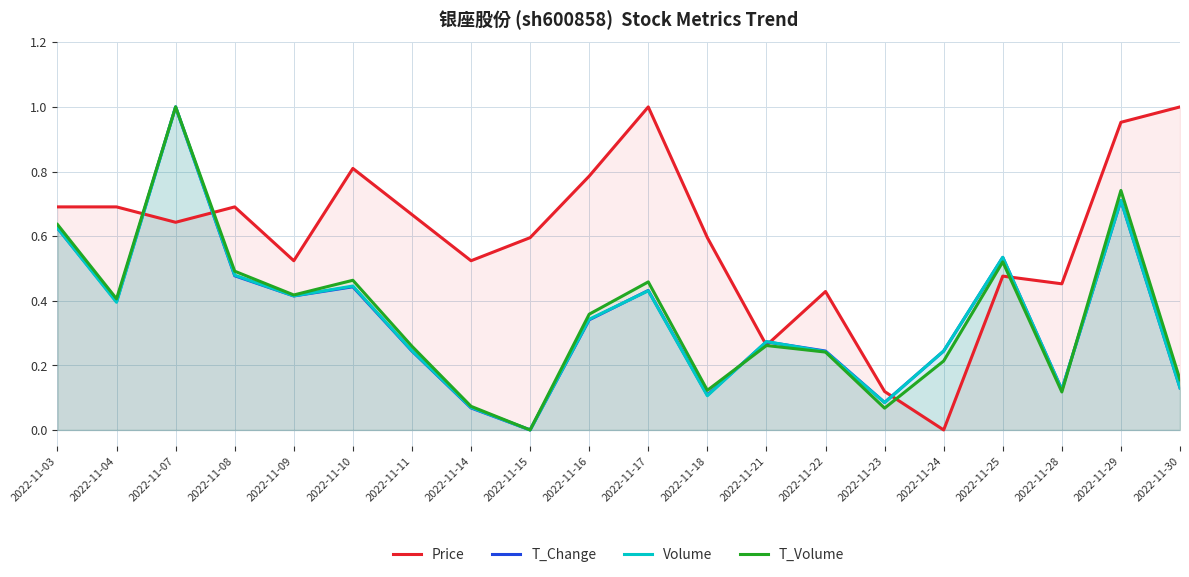

Reading left to right, extract all data points from this chart.

Price: 2022-11-03=0.7	2022-11-04=0.7	2022-11-07=0.6	2022-11-08=0.7	2022-11-09=0.5	2022-11-10=0.8	2022-11-11=0.7	2022-11-14=0.5	2022-11-15=0.6	2022-11-16=0.8	2022-11-17=1.0	2022-11-18=0.6	2022-11-21=0.3	2022-11-22=0.4	2022-11-23=0.1	2022-11-24=0.0	2022-11-25=0.5	2022-11-28=0.5	2022-11-29=1.0	2022-11-30=1.0
T_Change: 2022-11-03=0.6	2022-11-04=0.4	2022-11-07=1.0	2022-11-08=0.5	2022-11-09=0.4	2022-11-10=0.4	2022-11-11=0.2	2022-11-14=0.1	2022-11-15=0.0	2022-11-16=0.3	2022-11-17=0.4	2022-11-18=0.1	2022-11-21=0.3	2022-11-22=0.2	2022-11-23=0.1	2022-11-24=0.2	2022-11-25=0.5	2022-11-28=0.1	2022-11-29=0.7	2022-11-30=0.1
Volume: 2022-11-03=0.6	2022-11-04=0.4	2022-11-07=1.0	2022-11-08=0.5	2022-11-09=0.4	2022-11-10=0.4	2022-11-11=0.2	2022-11-14=0.1	2022-11-15=0.0	2022-11-16=0.3	2022-11-17=0.4	2022-11-18=0.1	2022-11-21=0.3	2022-11-22=0.2	2022-11-23=0.1	2022-11-24=0.2	2022-11-25=0.5	2022-11-28=0.1	2022-11-29=0.7	2022-11-30=0.1
T_Volume: 2022-11-03=0.6	2022-11-04=0.4	2022-11-07=1.0	2022-11-08=0.5	2022-11-09=0.4	2022-11-10=0.5	2022-11-11=0.3	2022-11-14=0.1	2022-11-15=0.0	2022-11-16=0.4	2022-11-17=0.5	2022-11-18=0.1	2022-11-21=0.3	2022-11-22=0.2	2022-11-23=0.1	2022-11-24=0.2	2022-11-25=0.5	2022-11-28=0.1	2022-11-29=0.7	2022-11-30=0.2